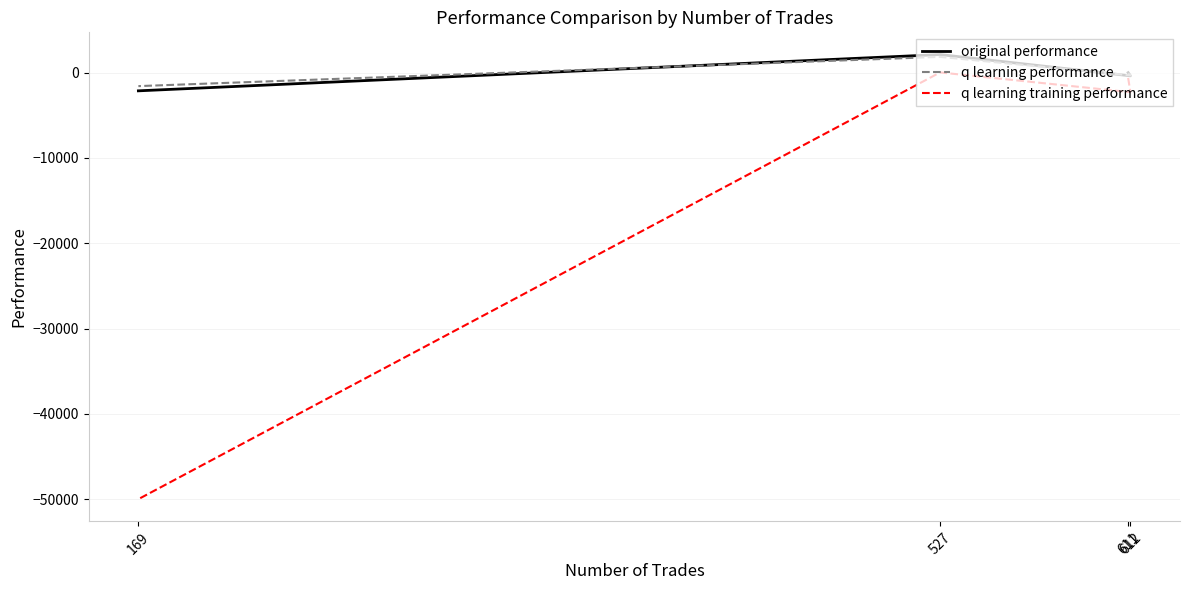

What is the approximate value of q learning training performance at 611?

-623.6